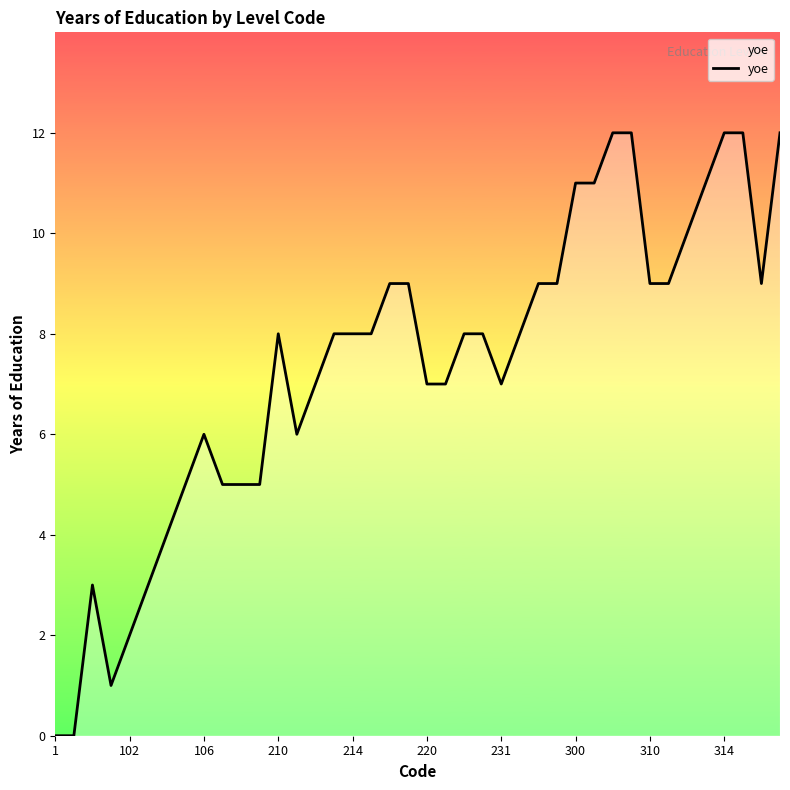

What is the difference between the maximum and minimum values?

12